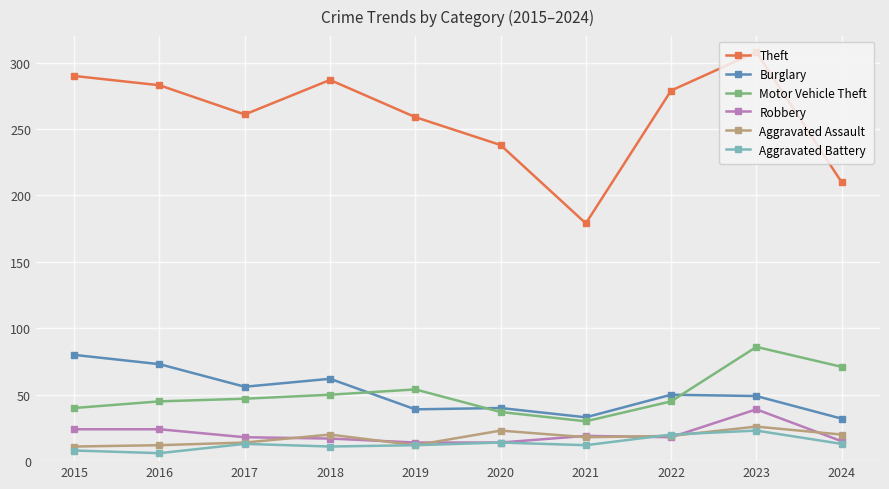

What is the total value across all series at 2024?

361